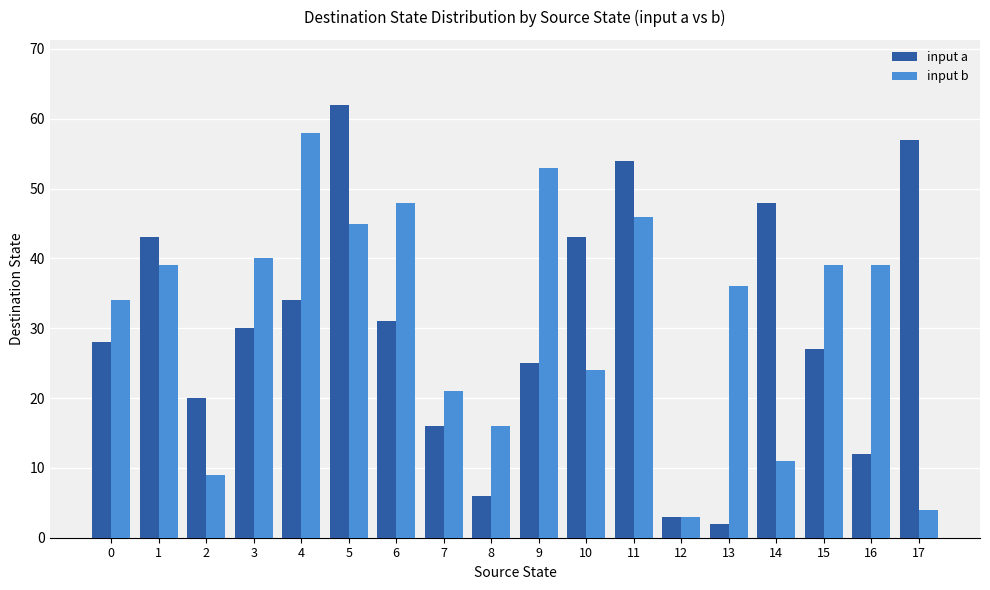

Where does the input a series first go above 30?

1